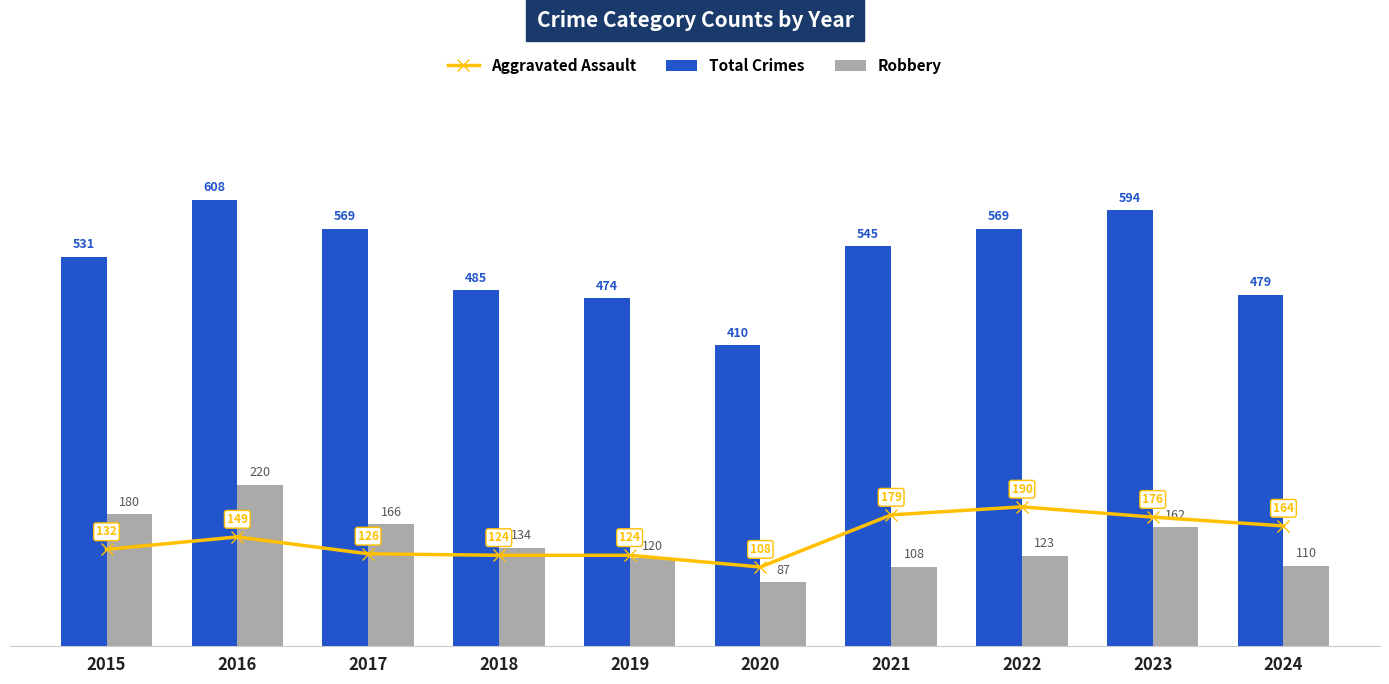

Which series has the largest range (max minus min)?

Total Crimes